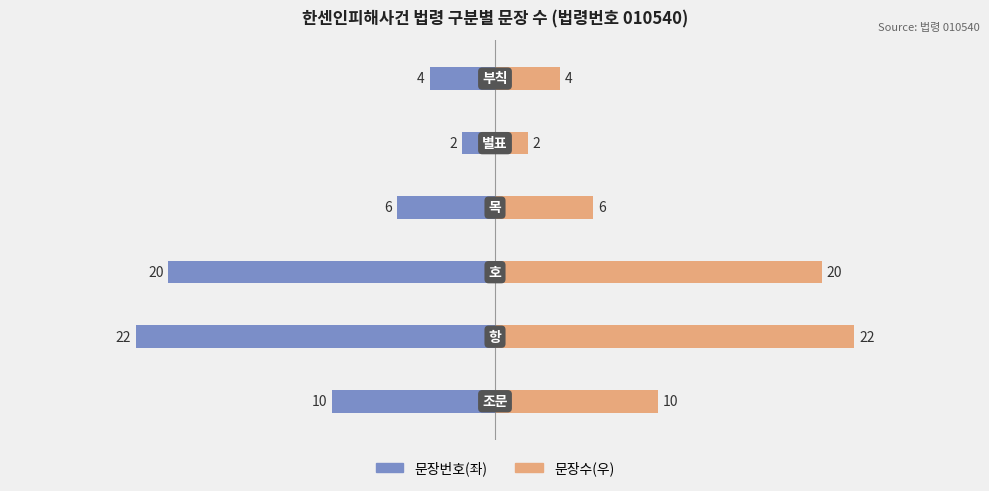

The value of 문장번호(좌) at 3 is -3. True or false?

False